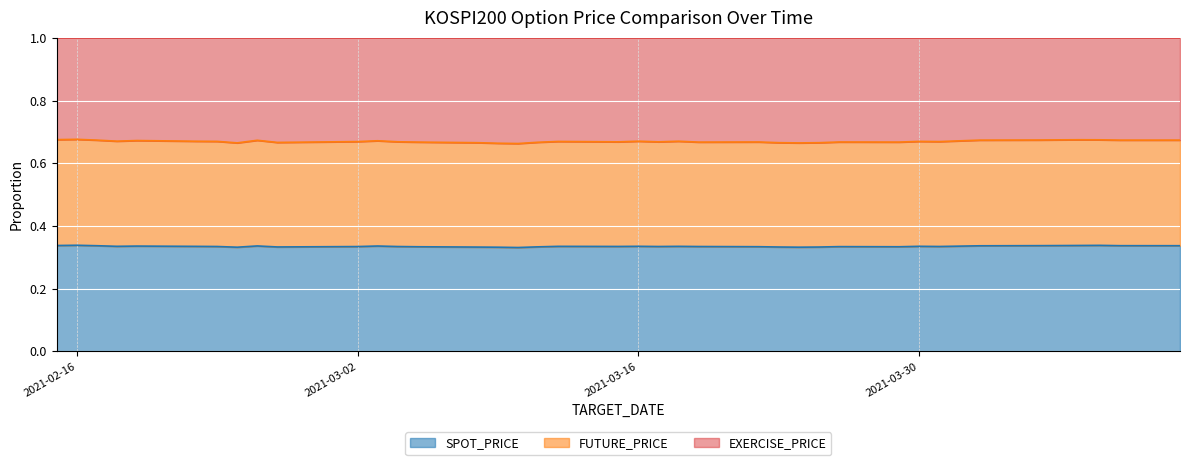

True or false: SPOT_PRICE has more than 1 points higher than both neighbors.

True